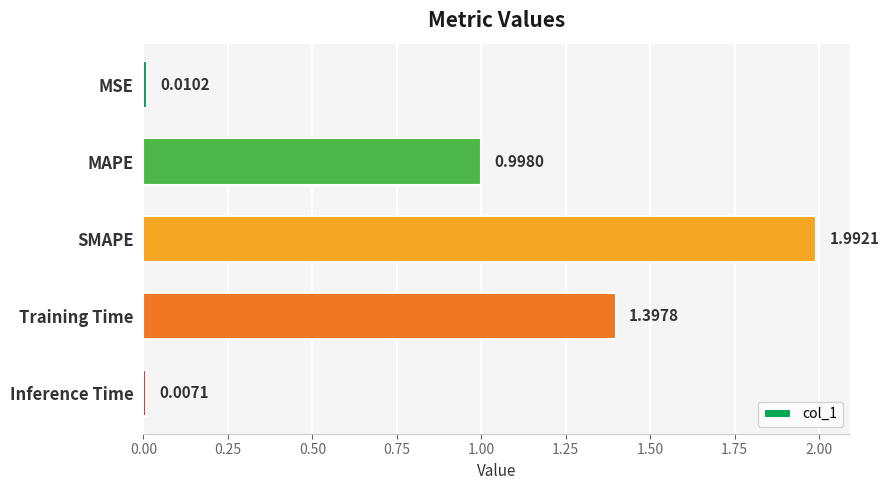

Are the bars grouped side by side (vs. stacked)?

No